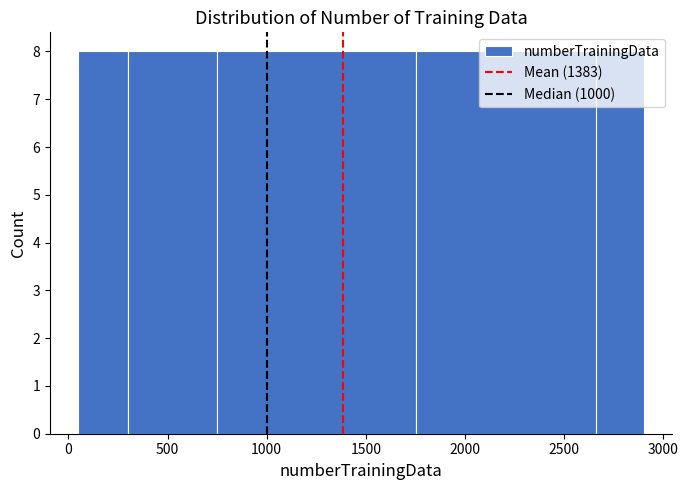

Reading left to right, list every bar in this chart as the range it spans on the x-axis followed by its height. Neither the bar edges nor the heights are printed on the chart, so give them approximately, as read against the axes.

50 to 300: 8
300 to 750: 8
750 to 1750: 8
1750 to 2650: 8
2650 to 2900: 8